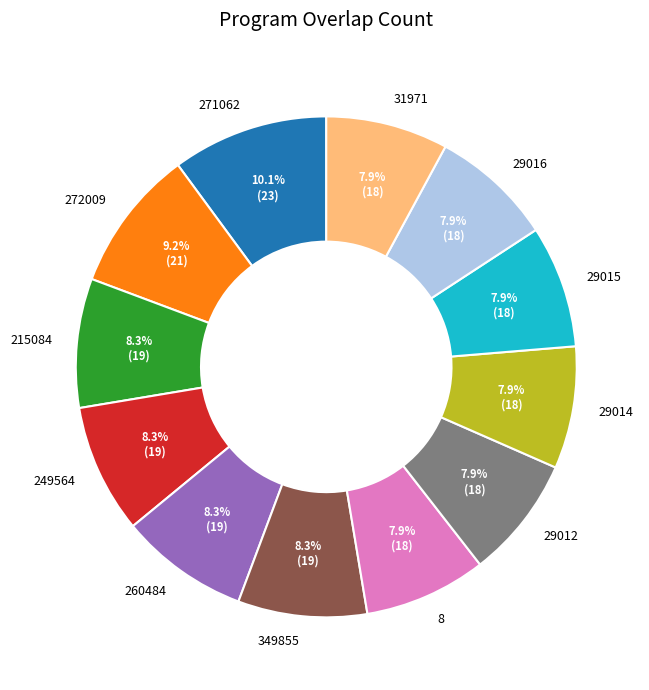

Combined, do 249564 and 260484 account for over 50%?

No